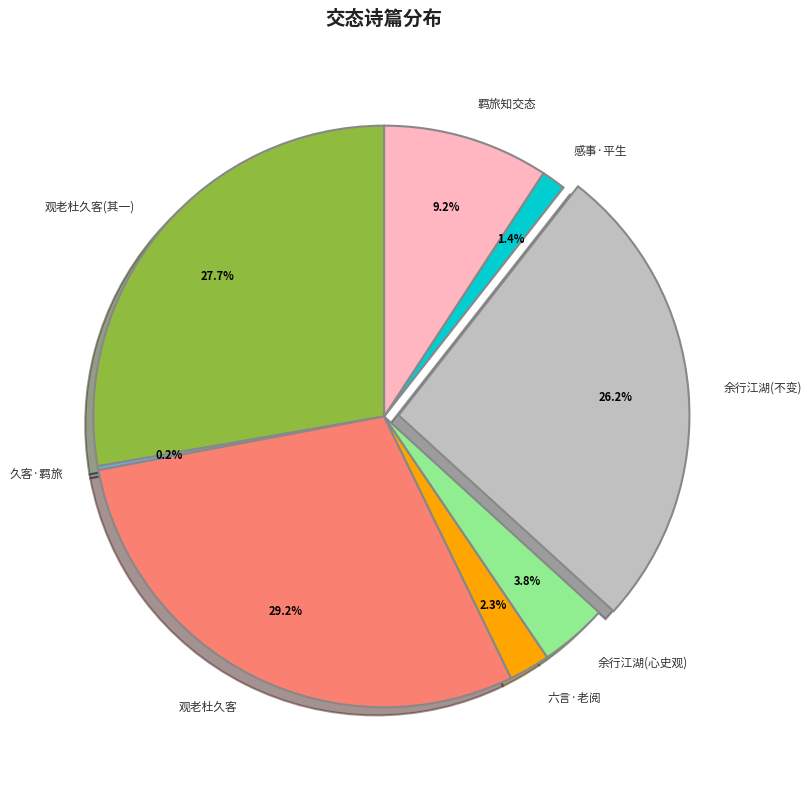

Which has a higher value, 六言·老阅 or 观老杜久客(其一)?

观老杜久客(其一)